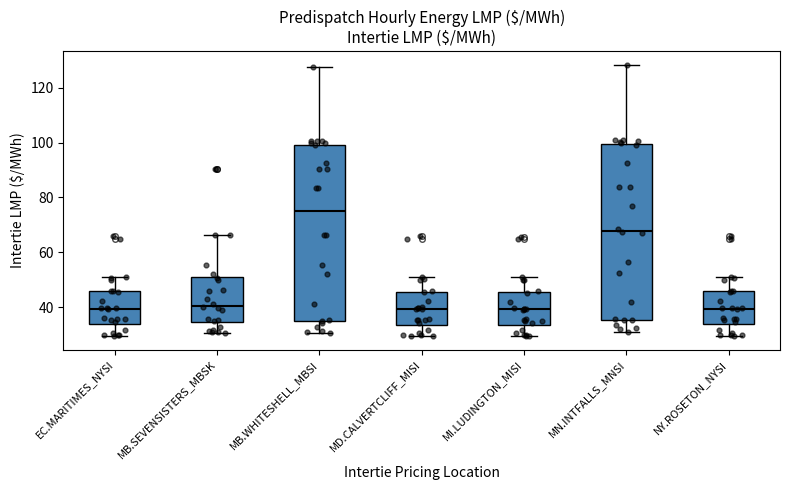

Which box's median line is the highest?

MB.WHITESHELL_MBSI